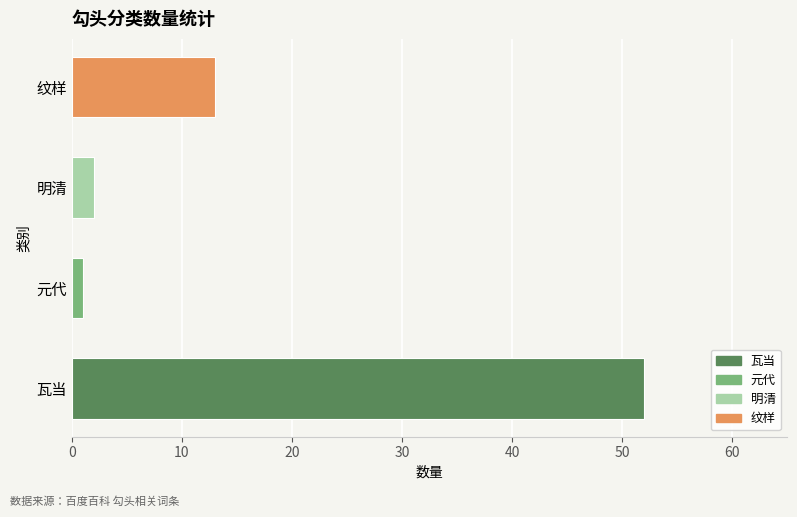

What is the sum of all values?

68